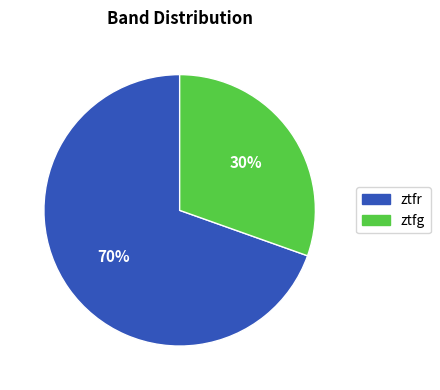

To the nearest percent, what is the average slice percentage?

50%